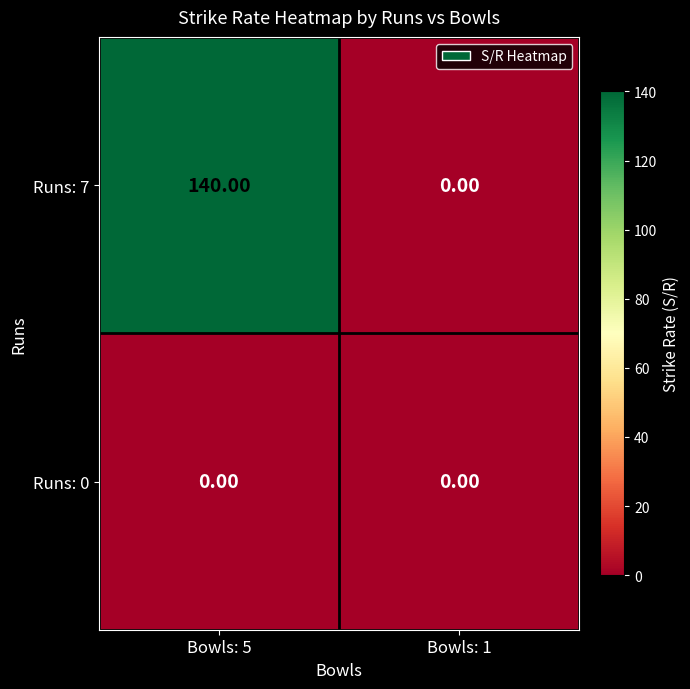

Which series has the largest total across all categories?

Runs: 7